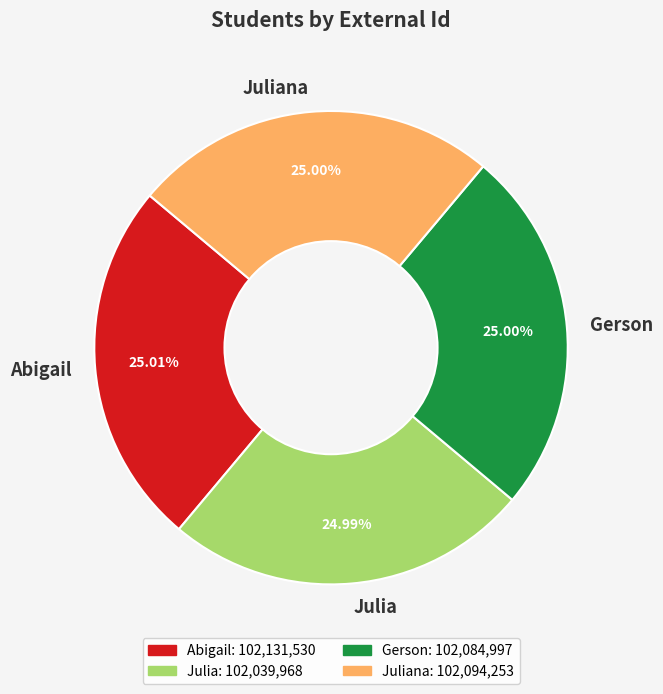

What percentage is the Julia slice, to the nearest percent?

25%